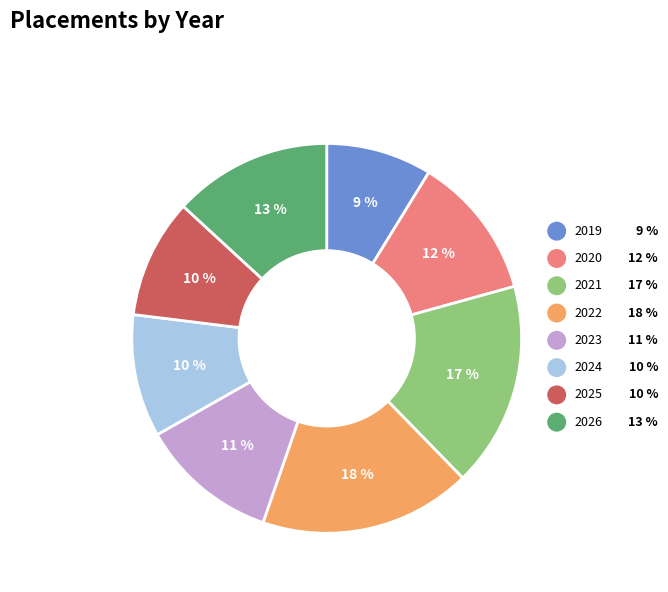

How many segments does this pie chart have?

8